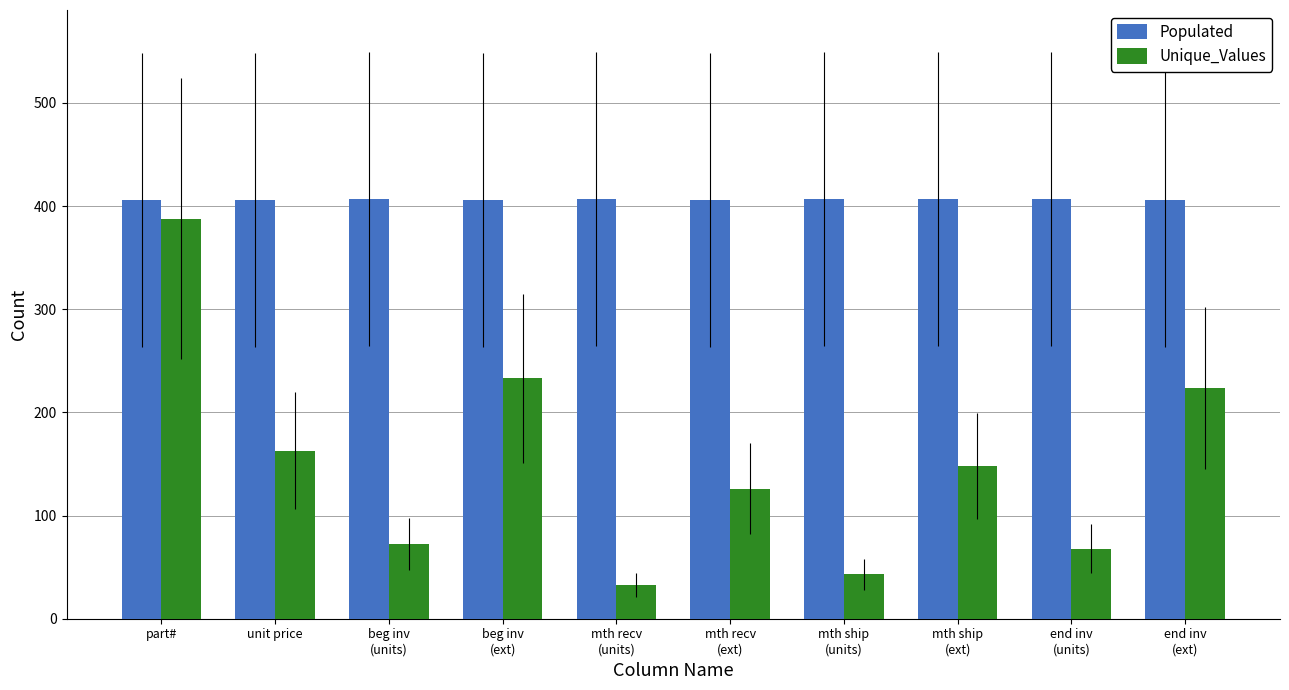

Are the bars horizontal?

No